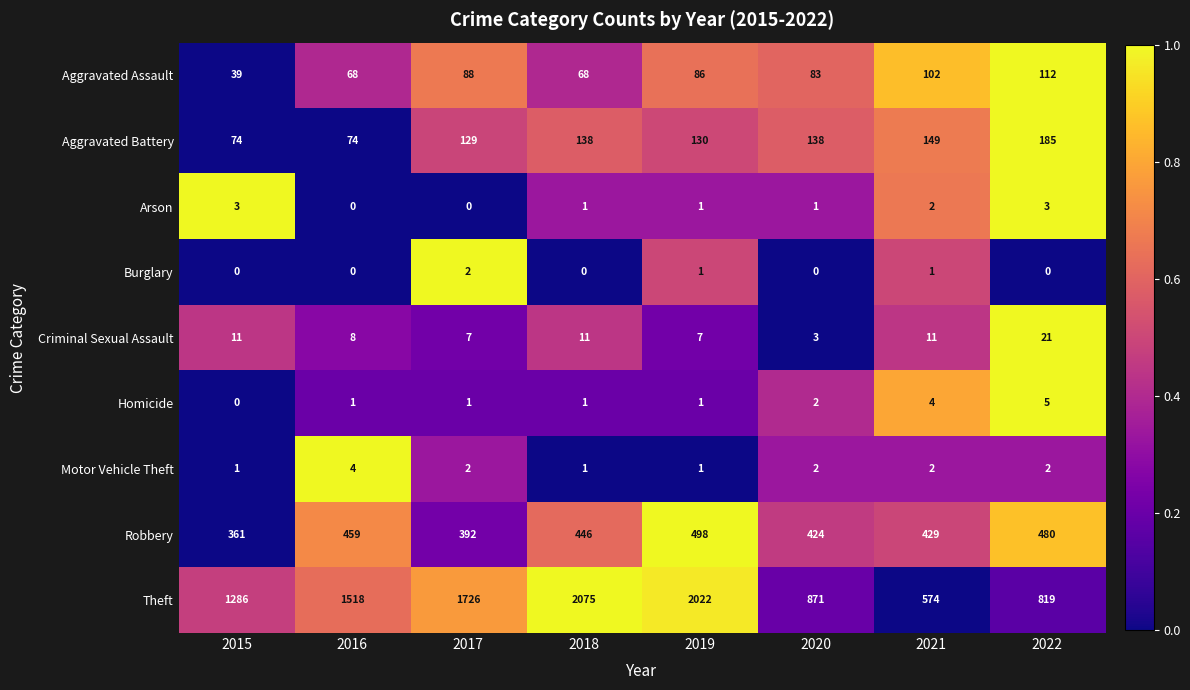

How many Arson values are between 1 and 3?

6